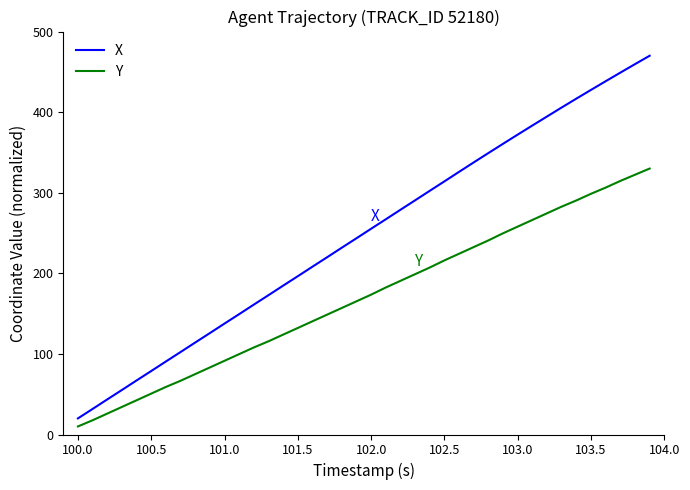

True or false: Y and X intersect in this chart.

False